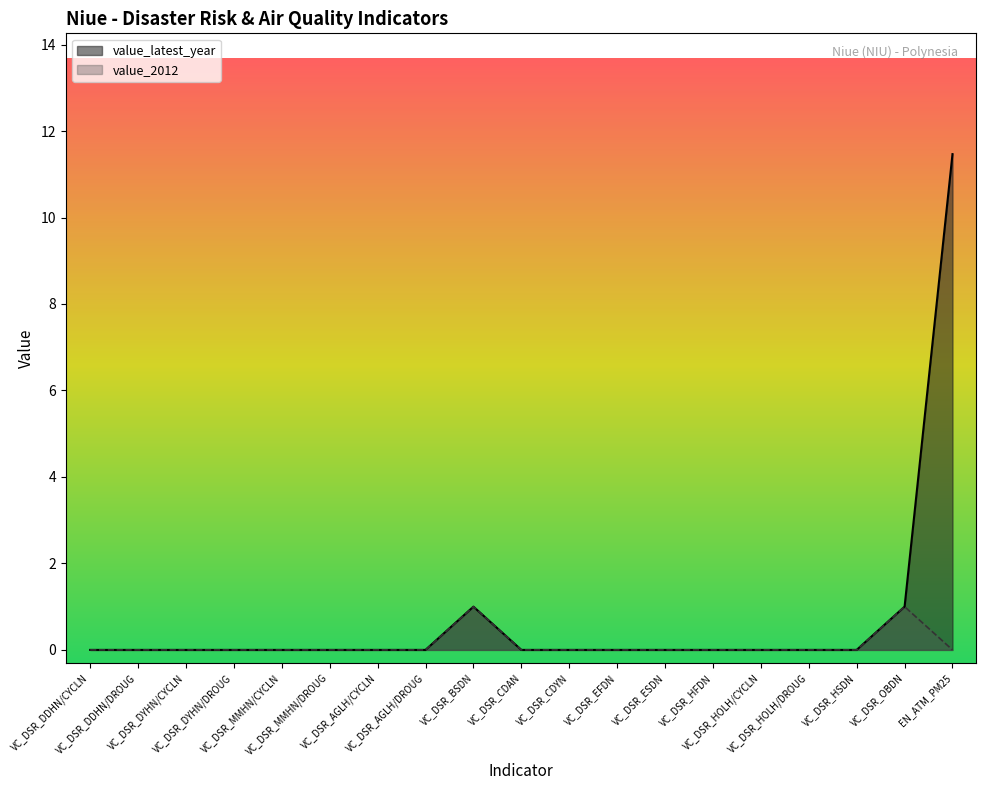

Which has a higher value, VC_DSR_MMHN/DROUG or VC_DSR_EFDN?

VC_DSR_MMHN/DROUG